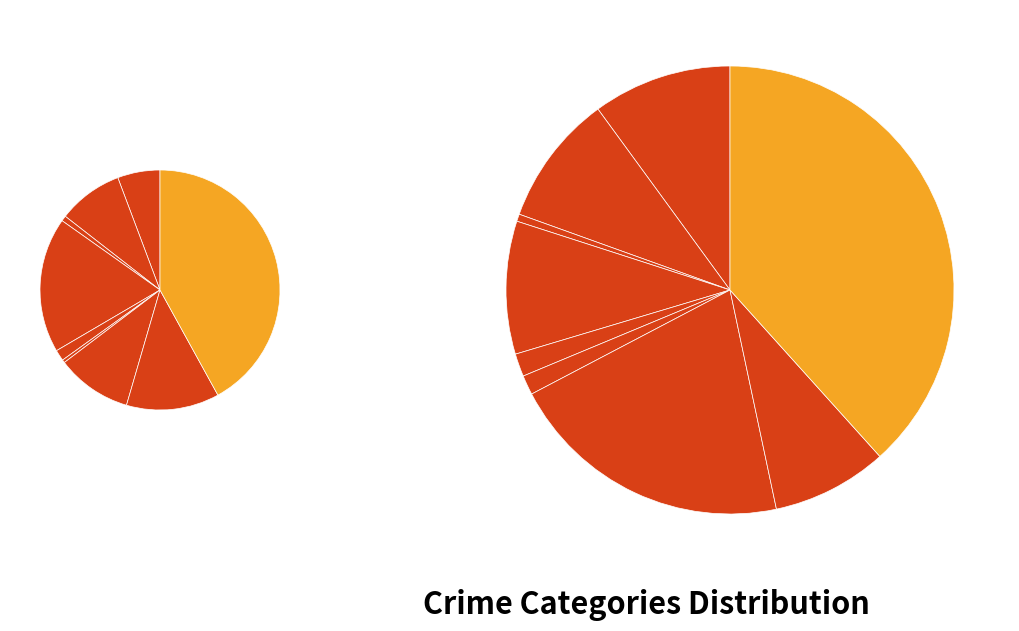

The 4 slice represents 1% of the pie. True or false?

True